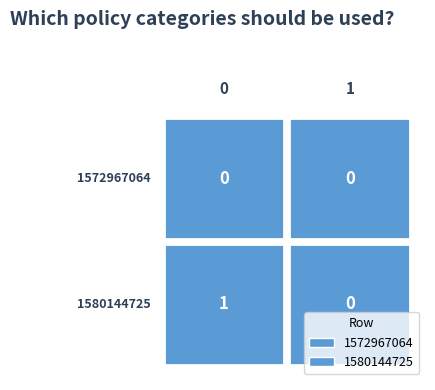

What is the total value across all series at 0?

1